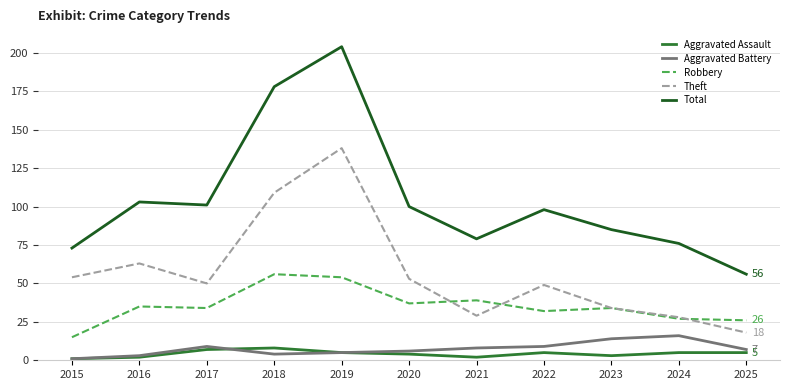

Between 2021 and 2025, which series saw the biggest shift?

Total